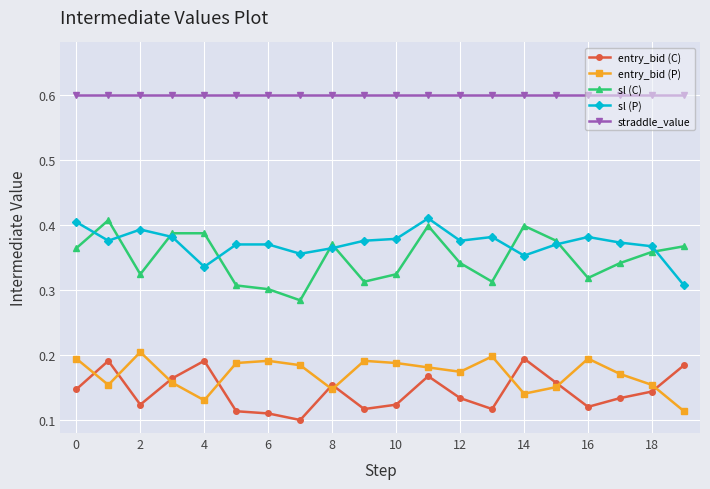

At how many categories does at least one series exceed 0?

20